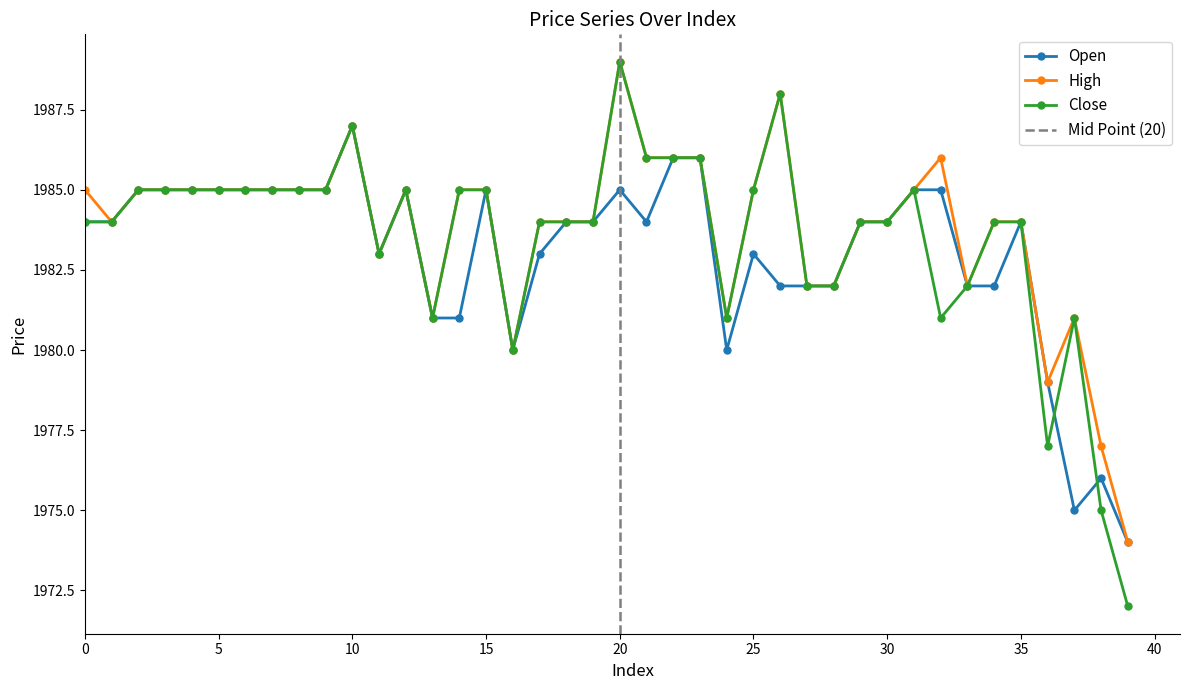

Does the chart display data point markers on the line(s)?

Yes